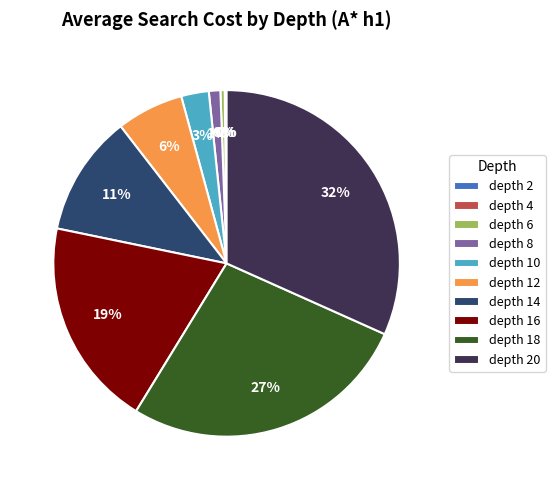

The depth 14 slice represents 18% of the pie. True or false?

False